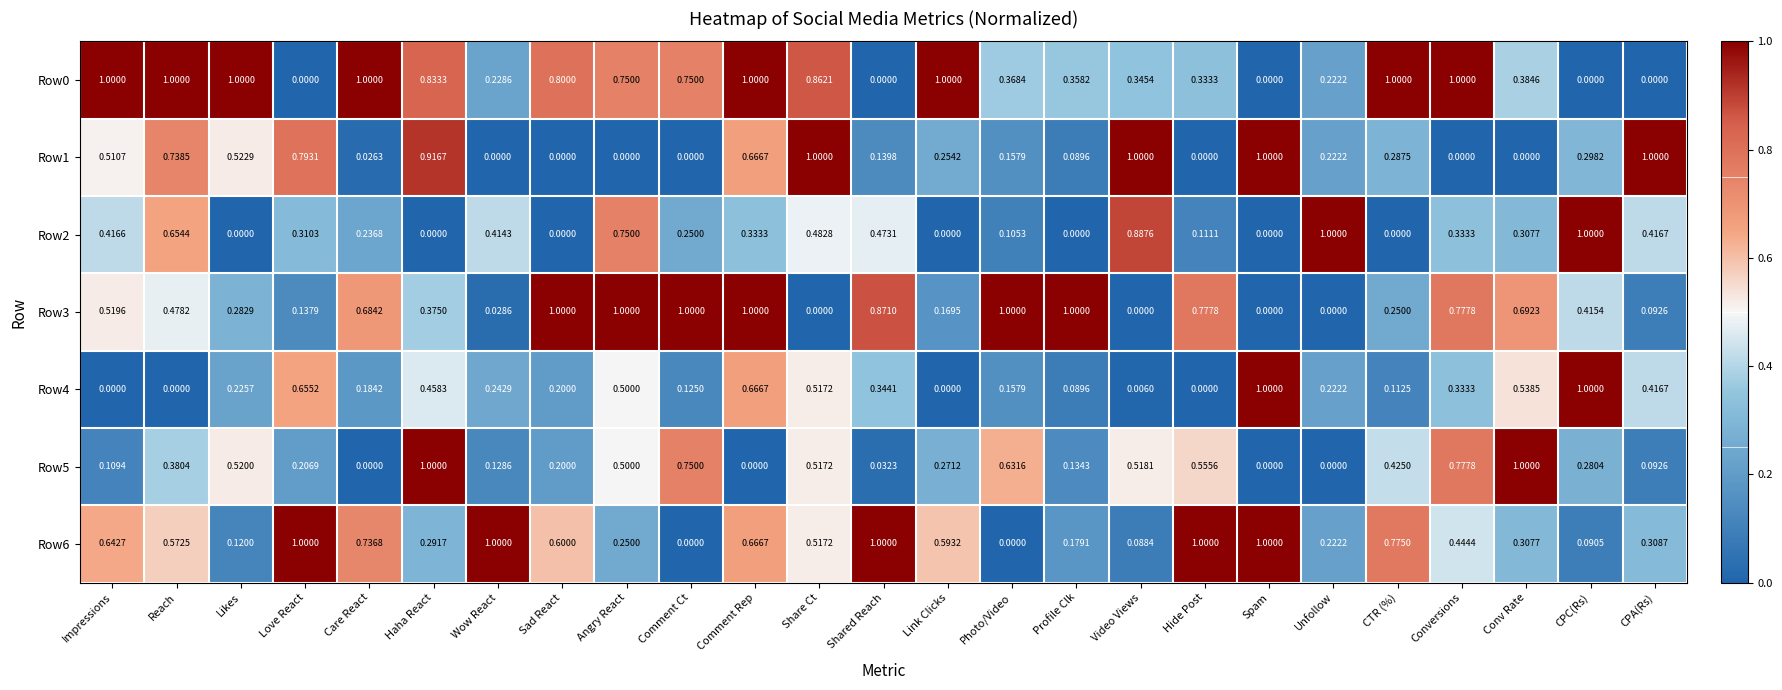

Is the value of Row1 at Share Ct greater than the value of Row2 at Angry React?

Yes